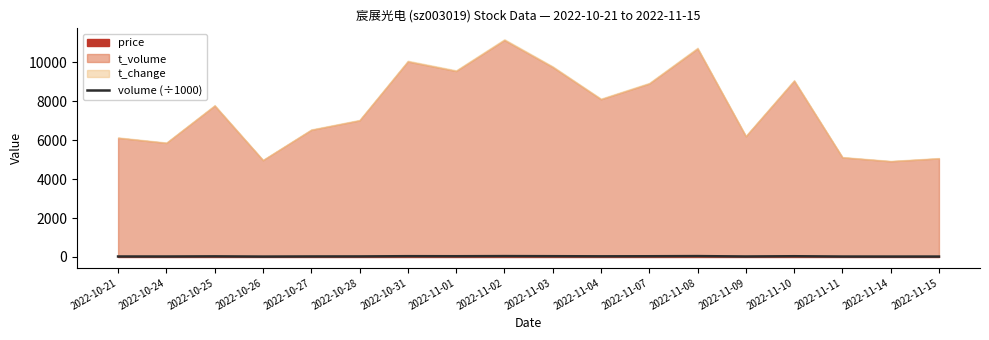

Which has a higher value, 2022-10-27 or 2022-11-07?

2022-11-07